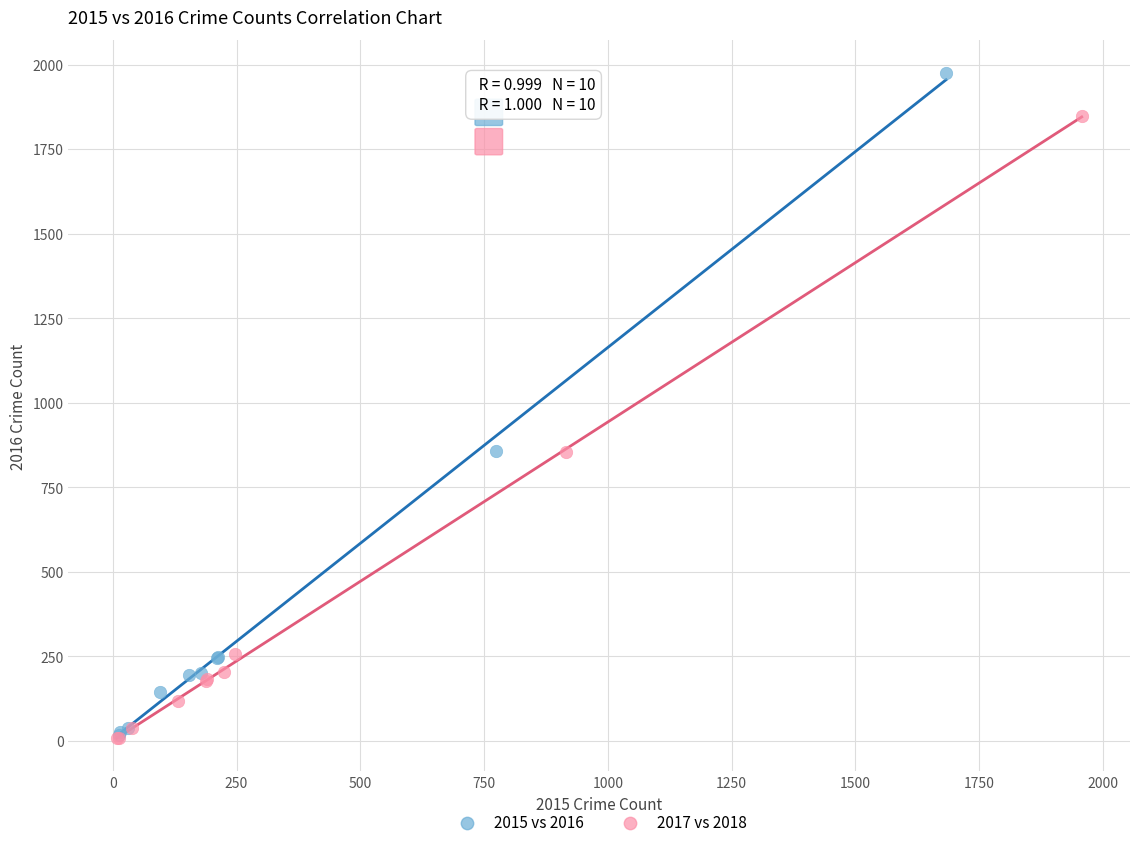

Which series has the widest spread of Y values?

2015 vs 2016